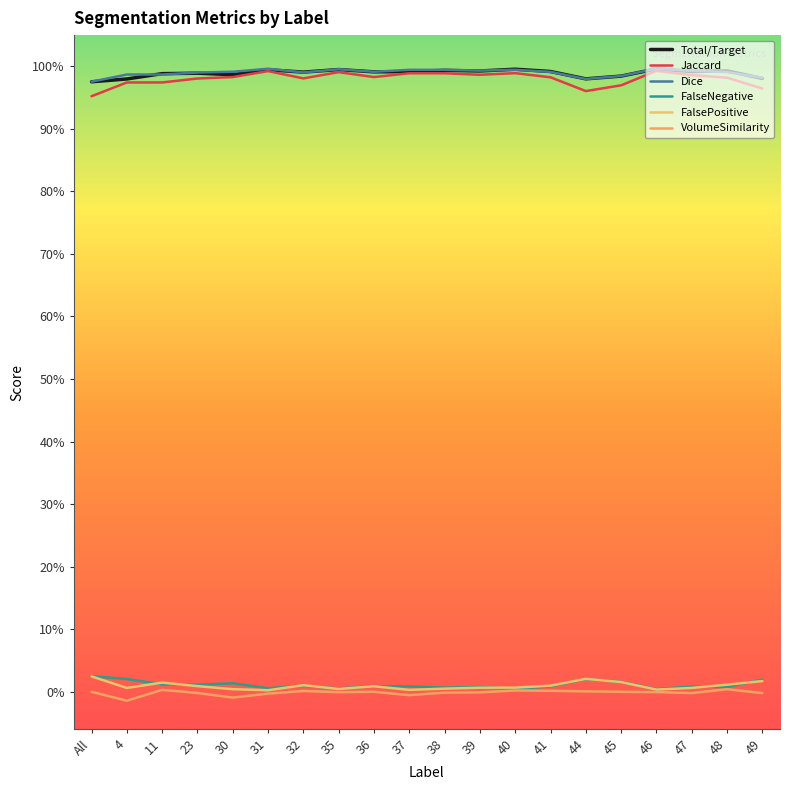

Is the value of FalsePositive at 30 greater than the value of Dice at 35?

No